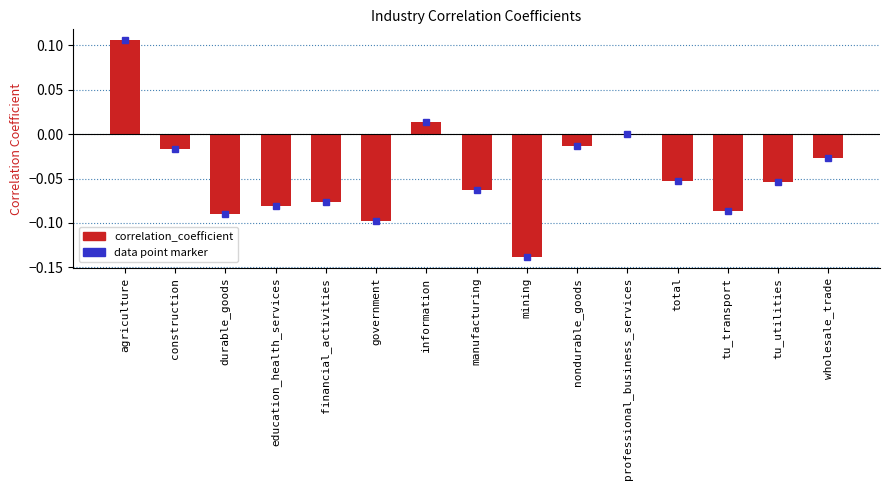

Are the bars grouped side by side (vs. stacked)?

No